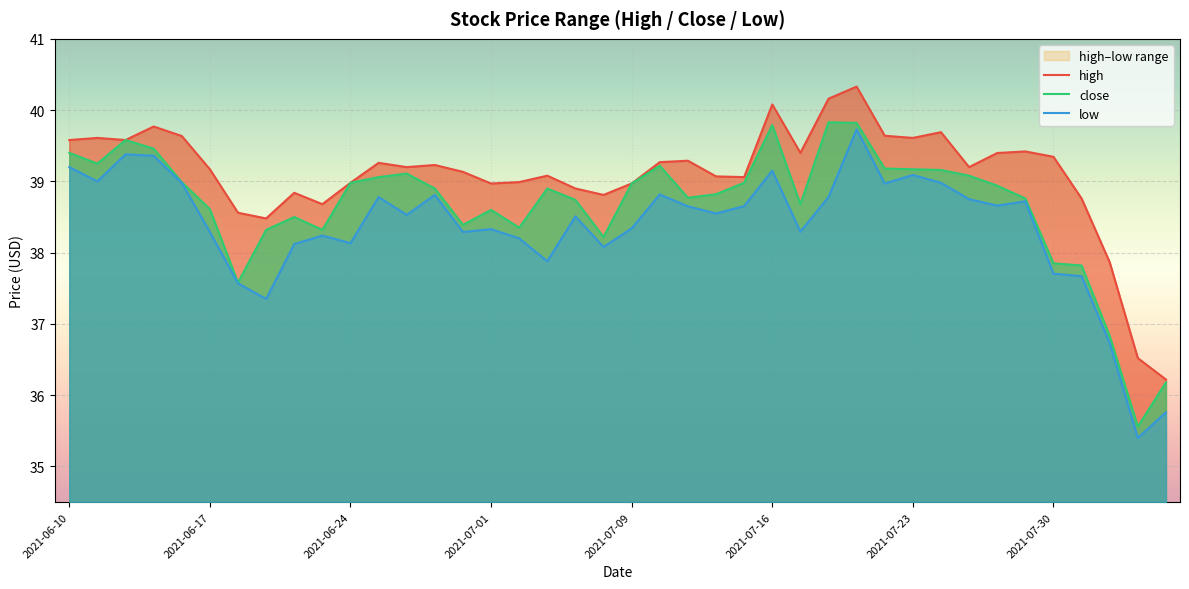

Which series has the largest total across all categories?

high